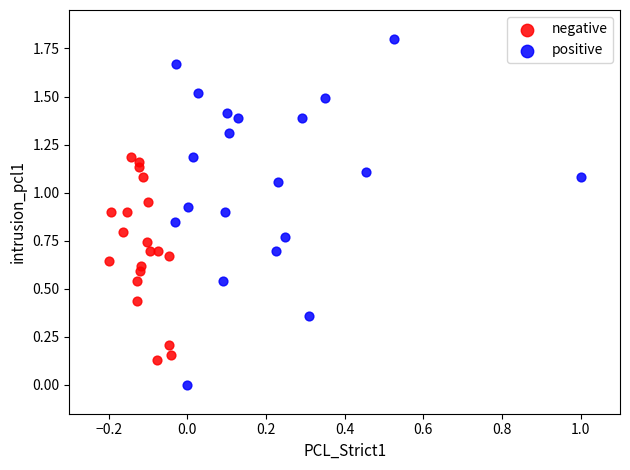

Which series reaches the minimum Y coordinate?

positive